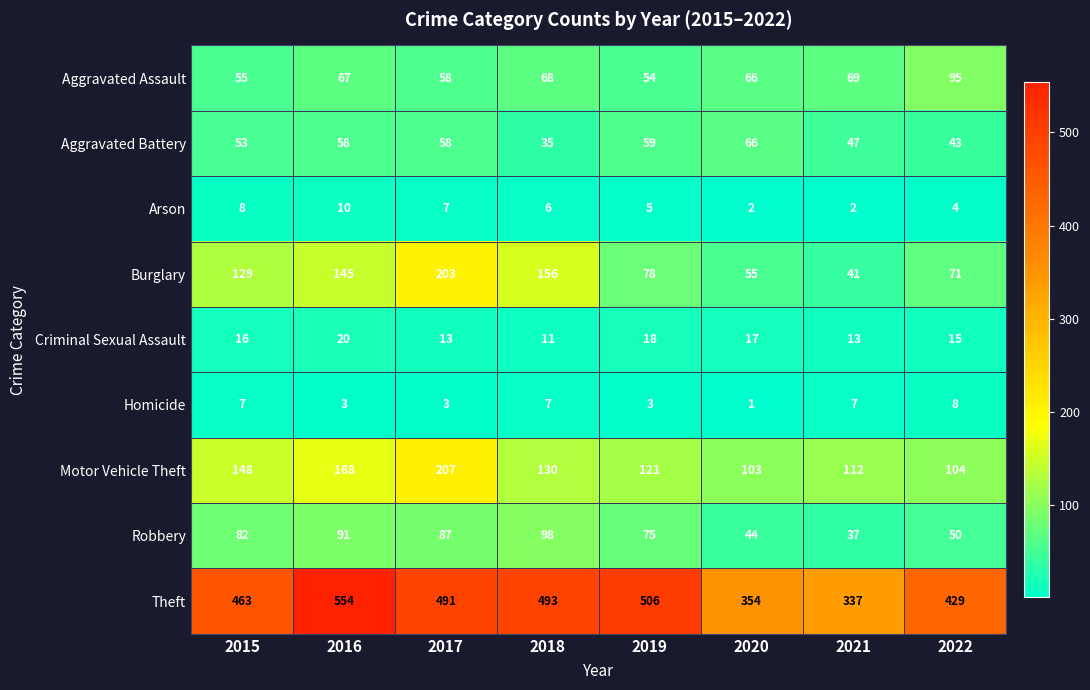

At which category is the sum across all series the highest?

2017